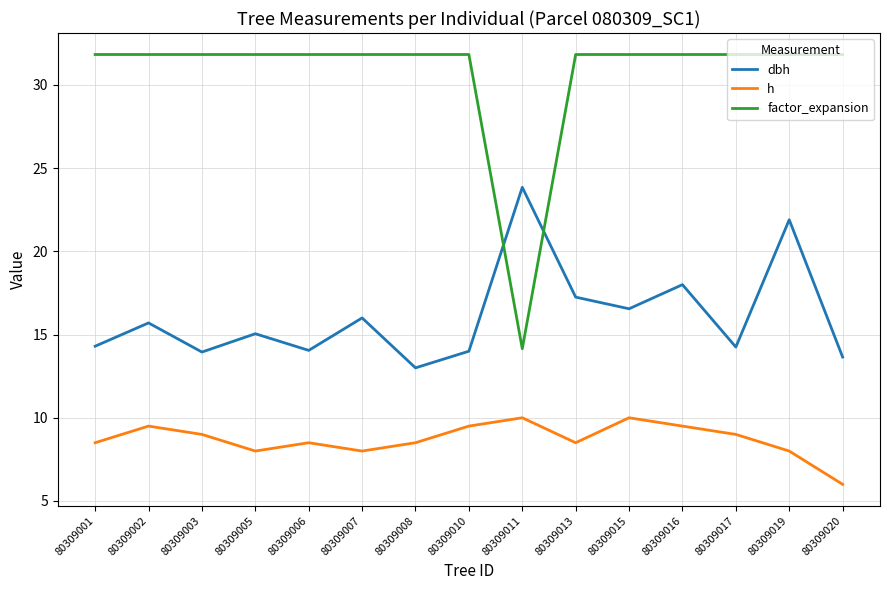

Count the number of data series in this chart.

3